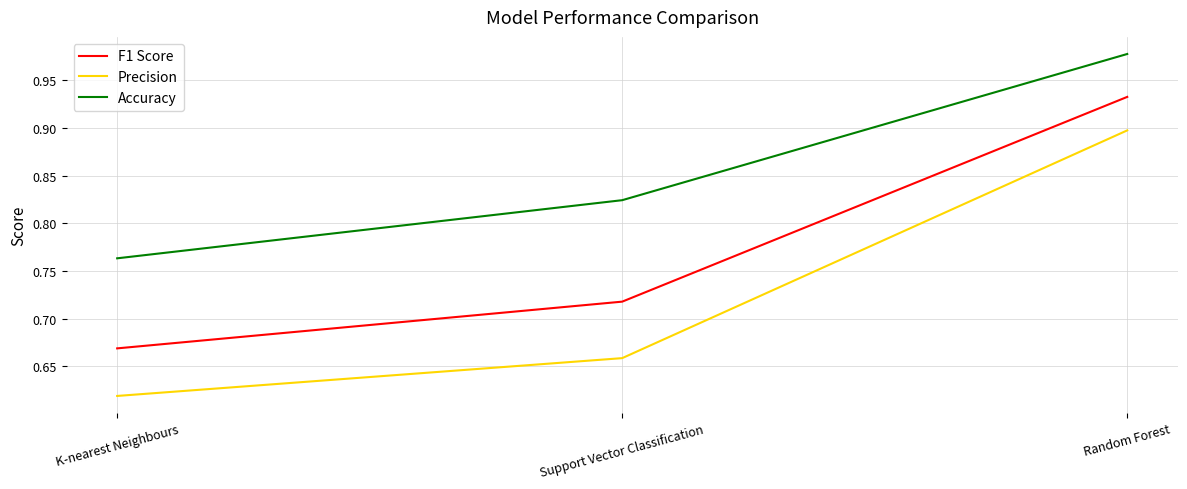

What position from the left is Support Vector Classification?

2